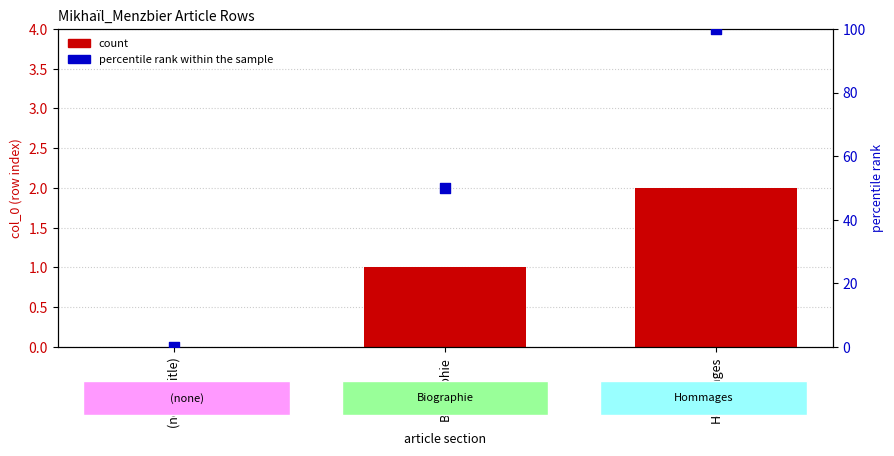

Which series contains the lowest Y value?

count